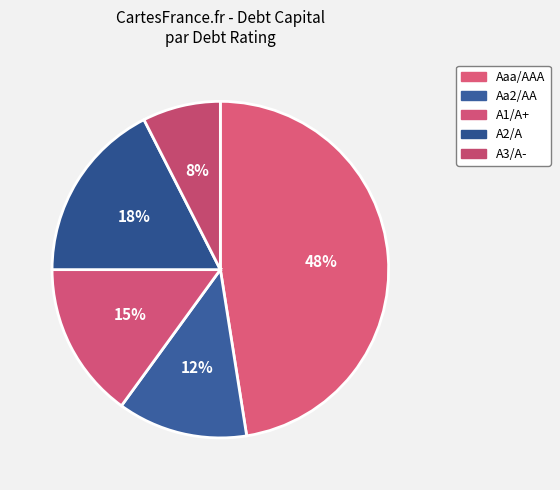

Rank the categories by value from highest to lowest.

Aaa/AAA, A2/A, A1/A+, Aa2/AA, A3/A-